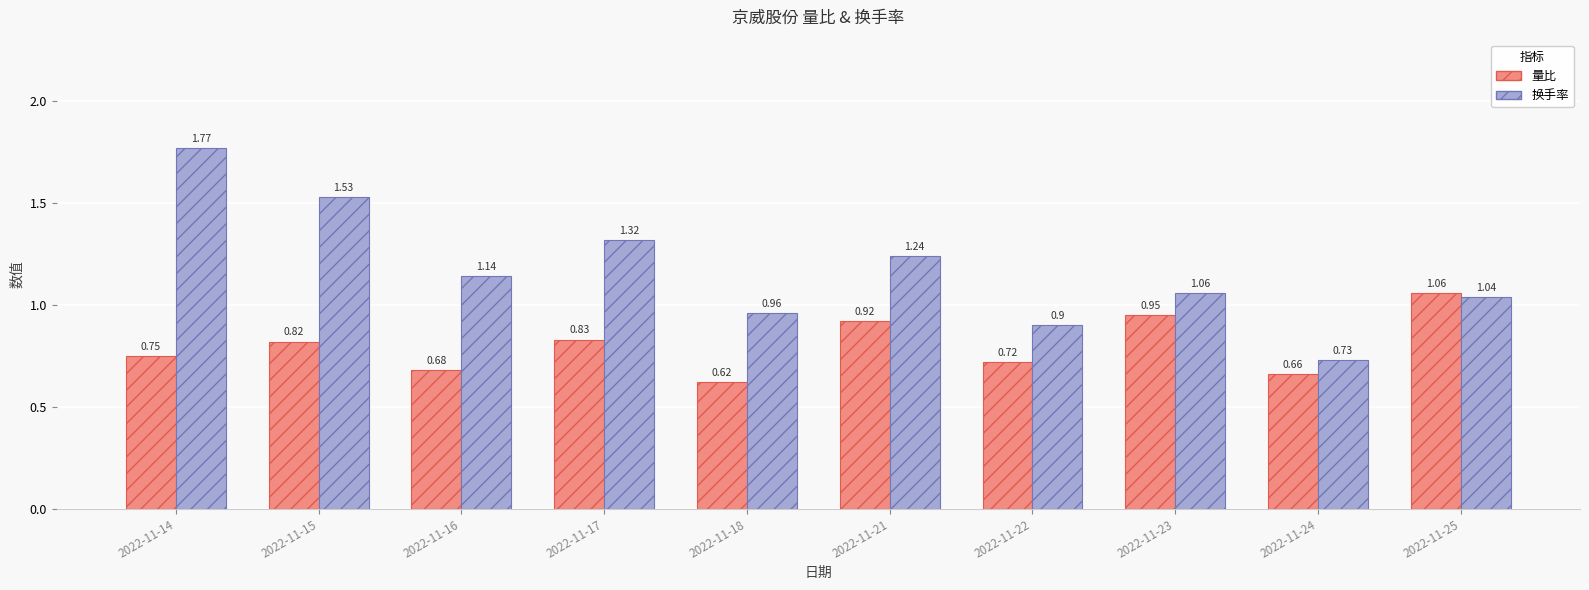

What is the sum of all 换手率 values?

11.7